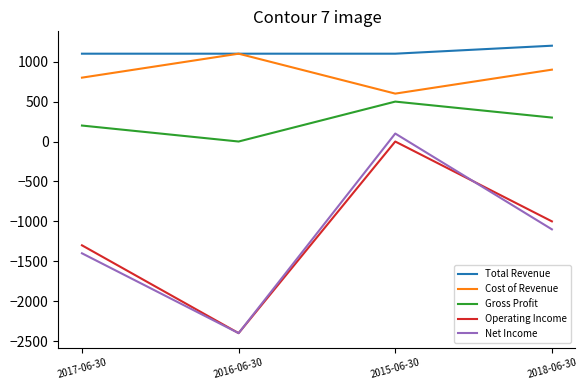

Is the value of Operating Income at 2018-06-30 greater than the value of Total Revenue at 2017-06-30?

No